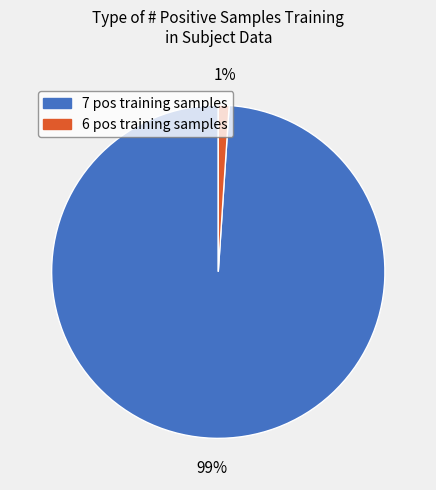

Between 7 pos training samples and 6 pos training samples, which is larger?

7 pos training samples